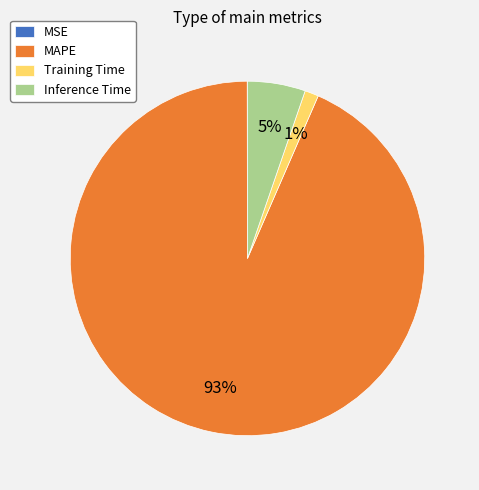

Is Training Time the majority of the pie?

No